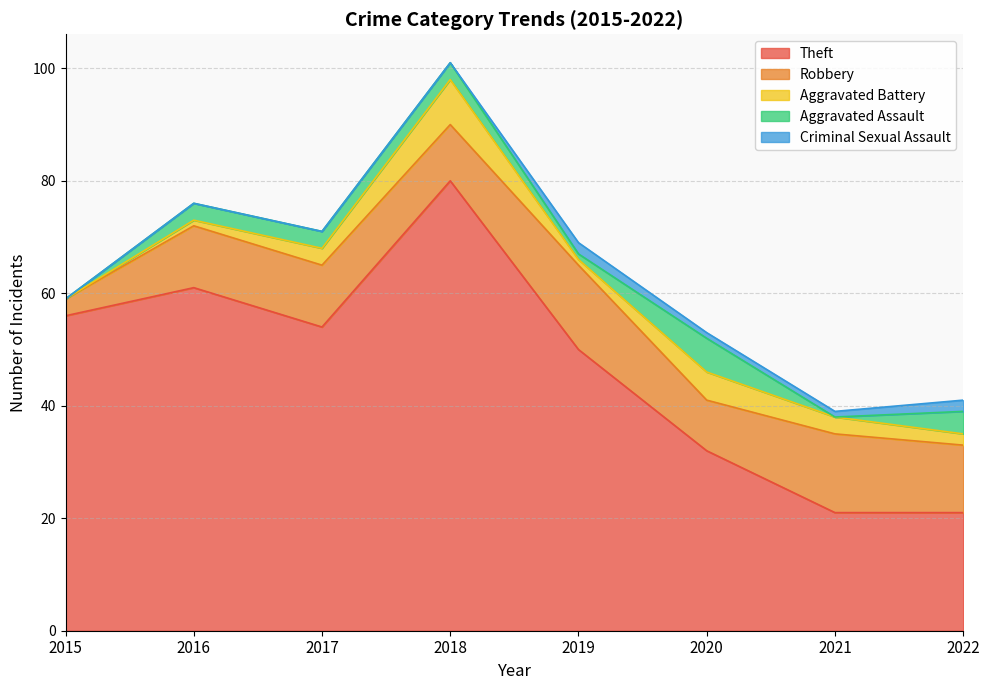

True or false: Aggravated Battery and Aggravated Assault cross at least once.

True